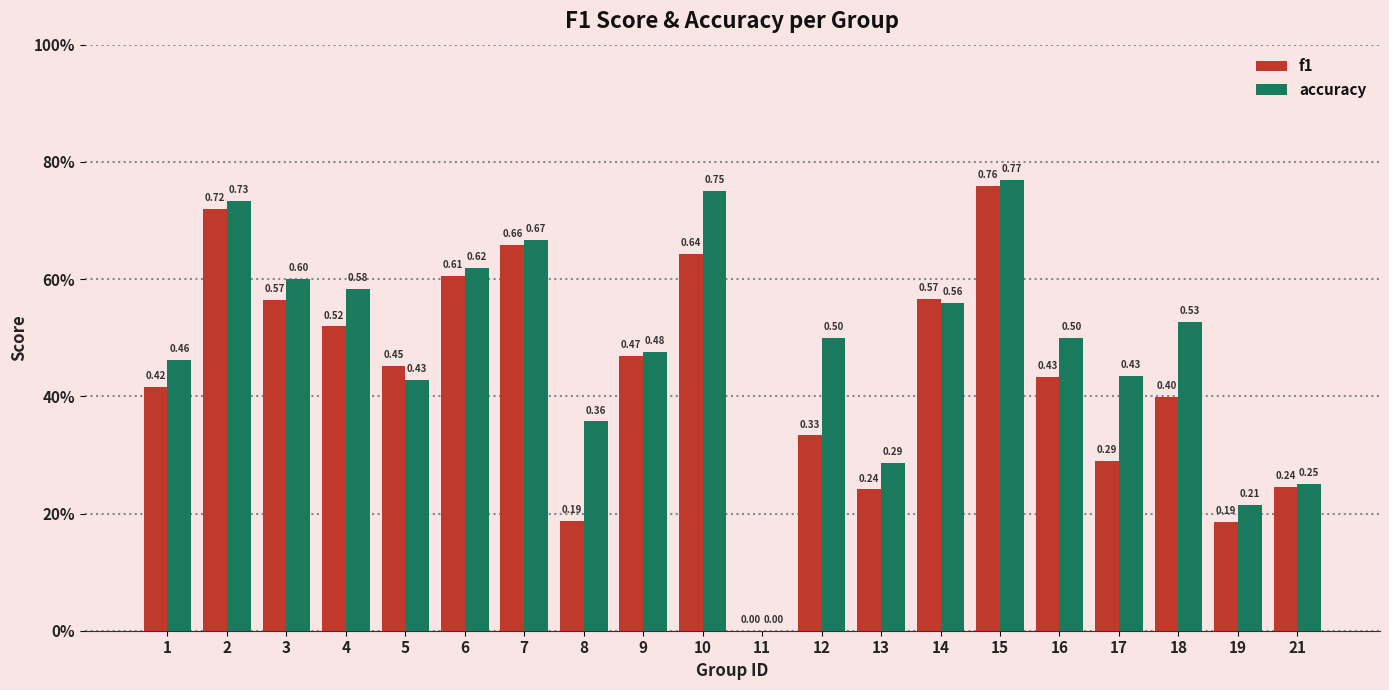

What are all the series names shown in the legend?

f1, accuracy